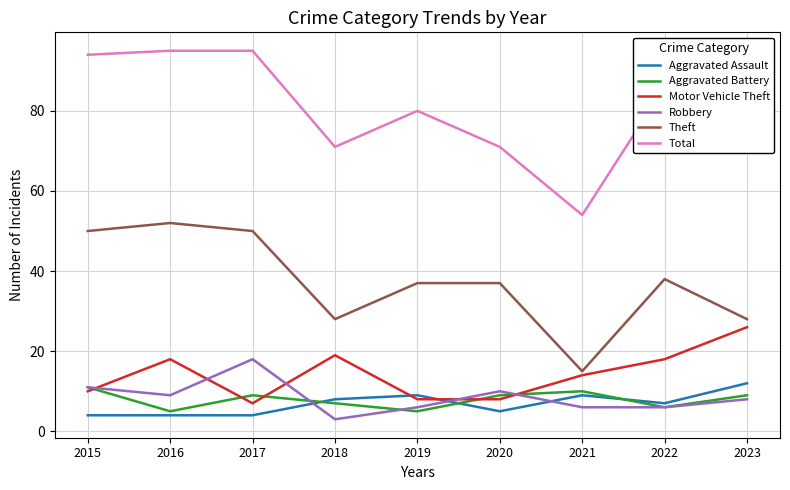

What is the spread (max minus min) of values at 2018?

68